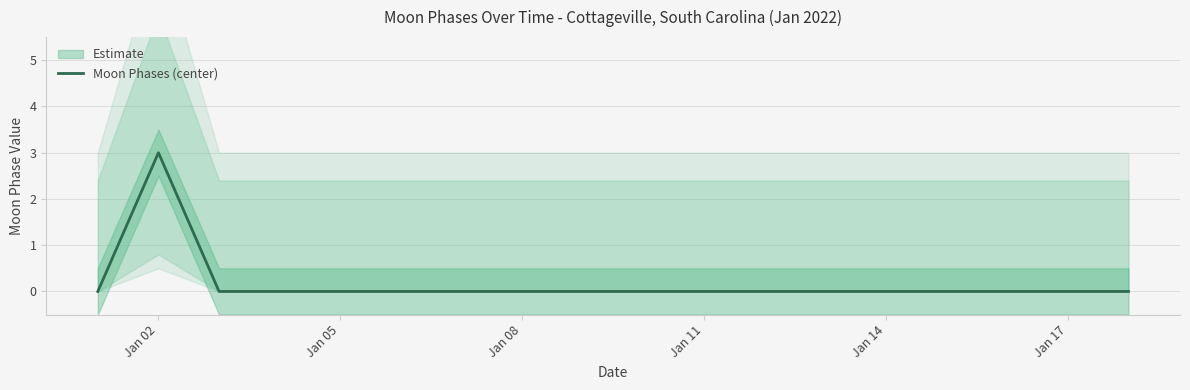

How many categories are shown in the chart?

18